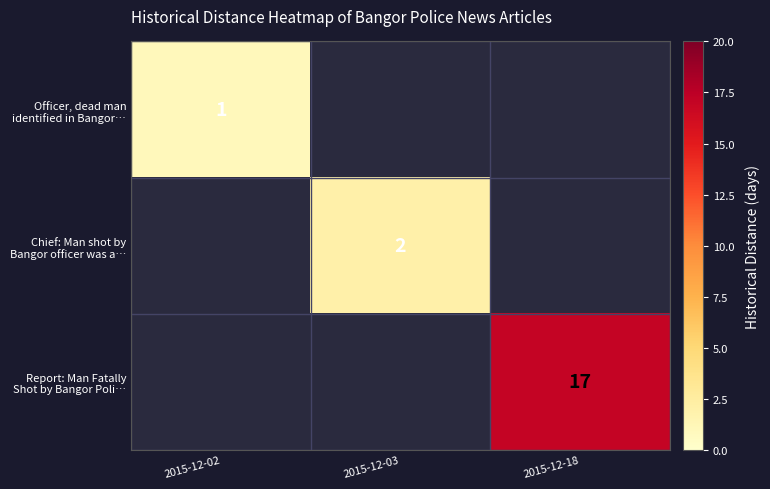

List the labels in order of Report: Man Fatally Shot by Bangor Poli… value, smallest first.

2015-12-02, 2015-12-03, 2015-12-18